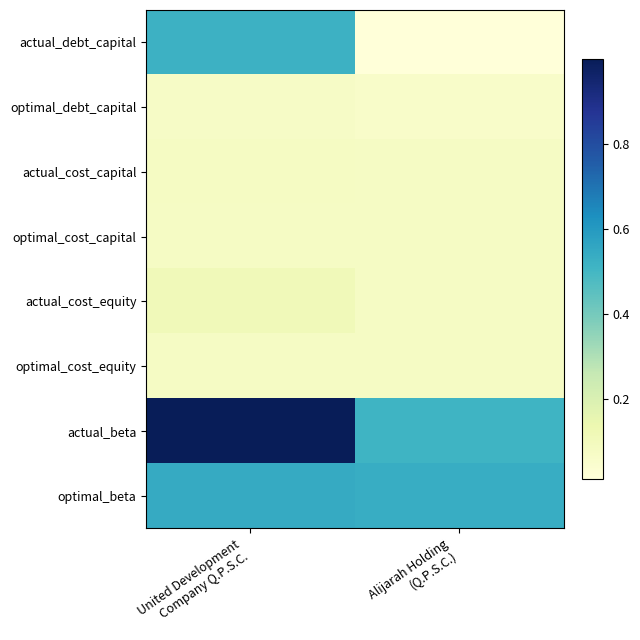

Which series has the largest total across all categories?

actual_beta